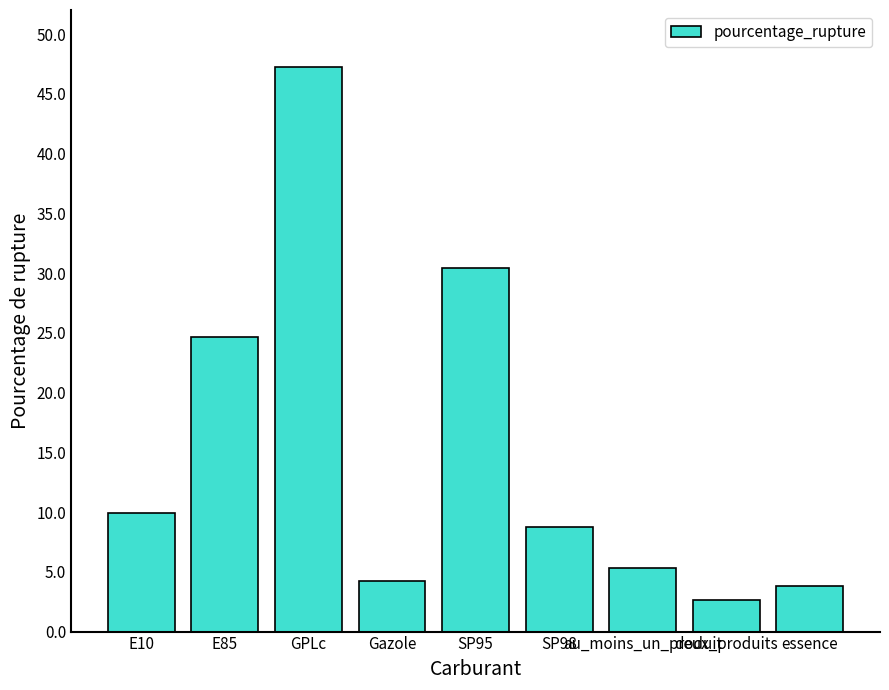

At which category does the chart reach its peak across all series?

GPLc